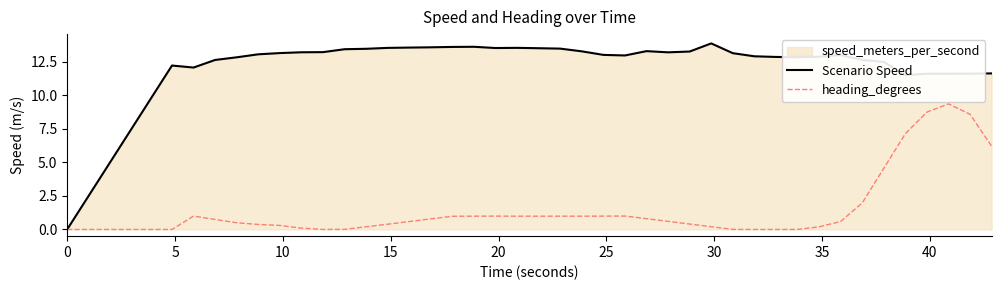

What is the maximum value for Scenario Speed?

13.9